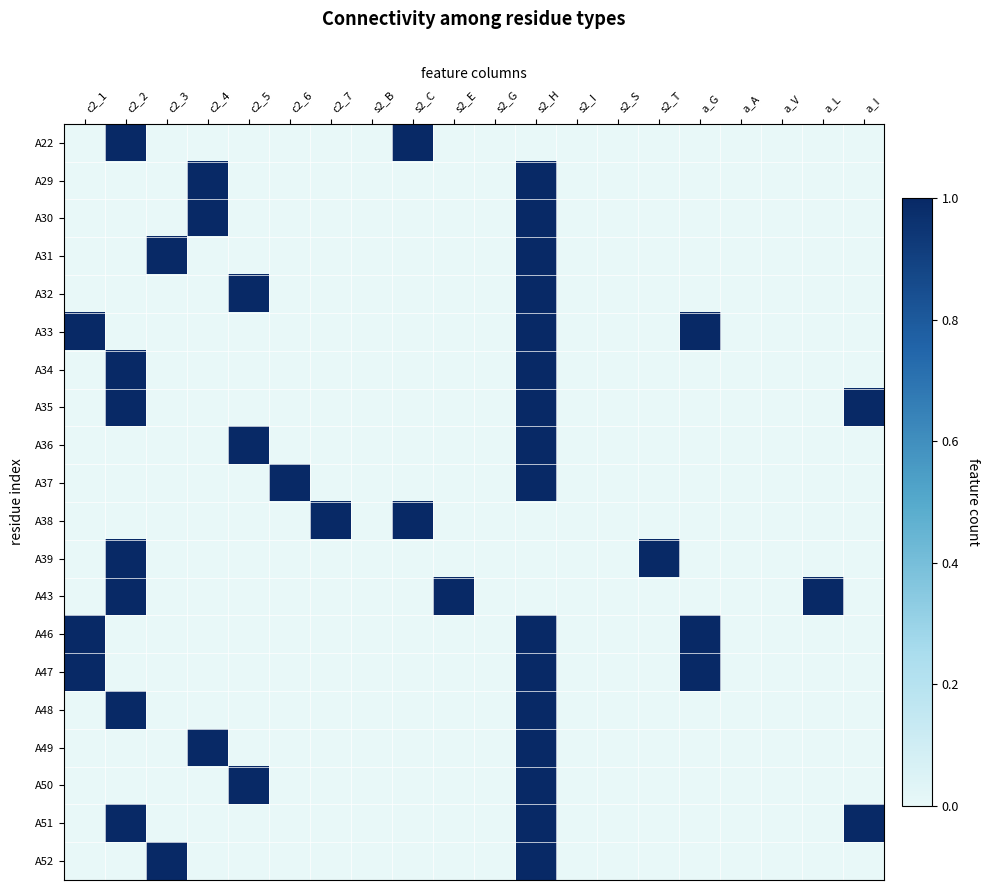

How many data points does each series have?

20